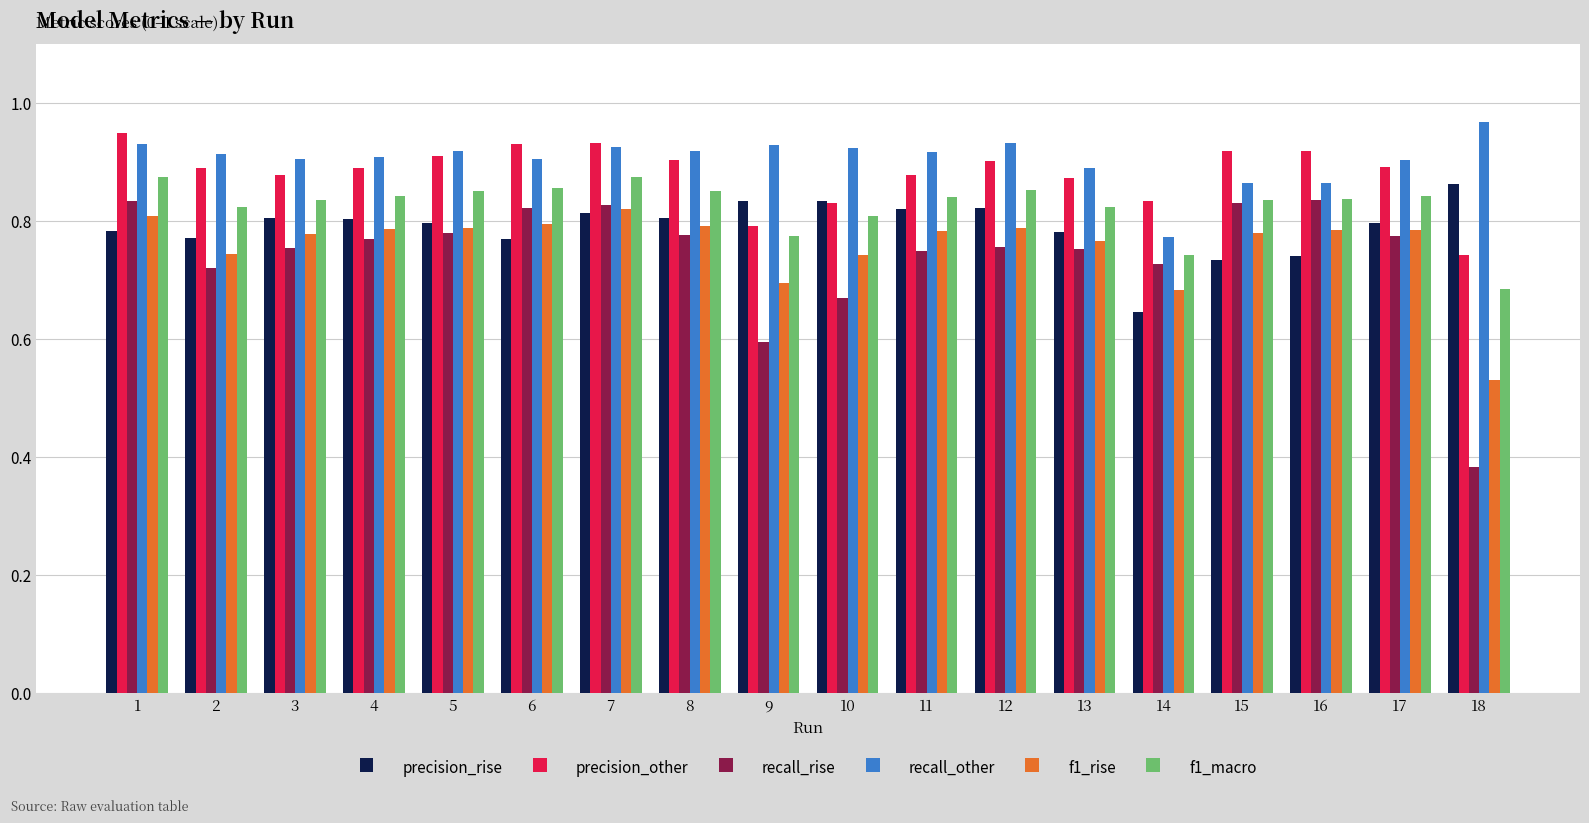

Count the number of data series in this chart.

6